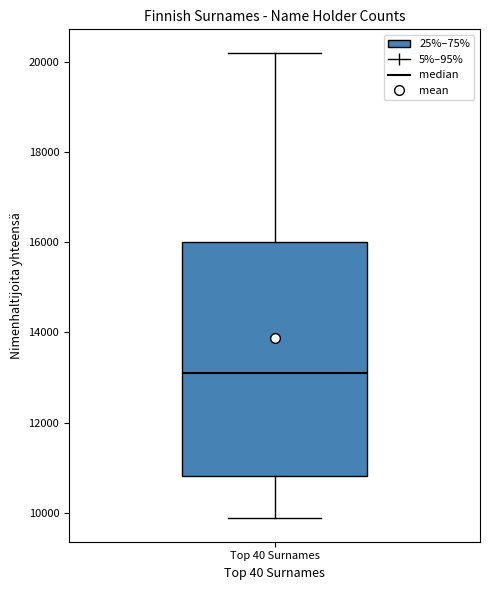

Transcribe this box plot: give where the median line is, the range the box spans, and where the two whiskers end, as read against the y-axis. The values are not printed on the chart, so give them approximately, as read against the axis.

median 13000, box 10800 to 16000, whiskers 9800 to 20200